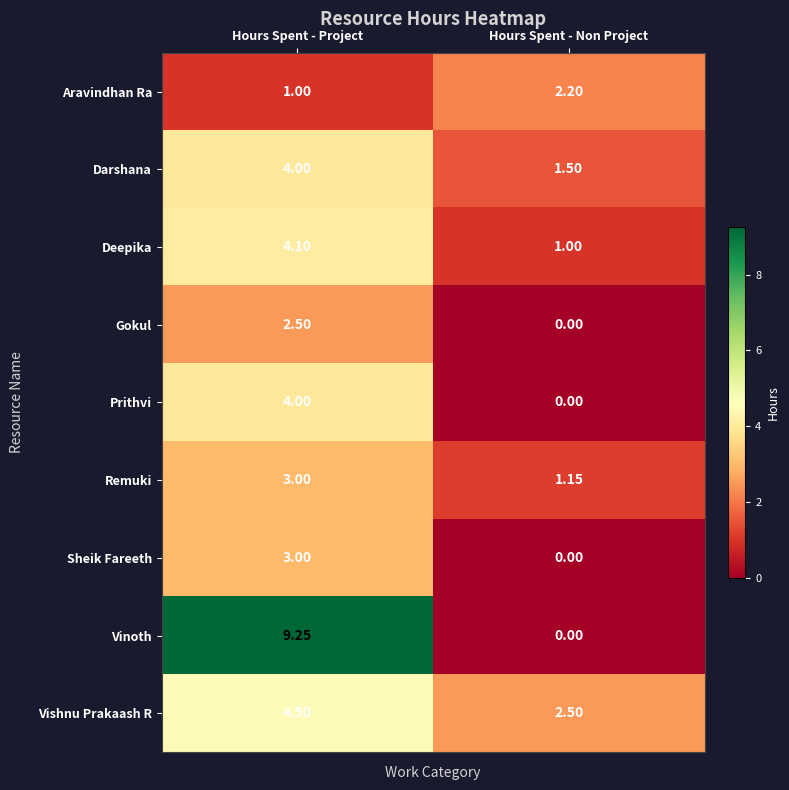

Which series has the largest range (max minus min)?

Vinoth